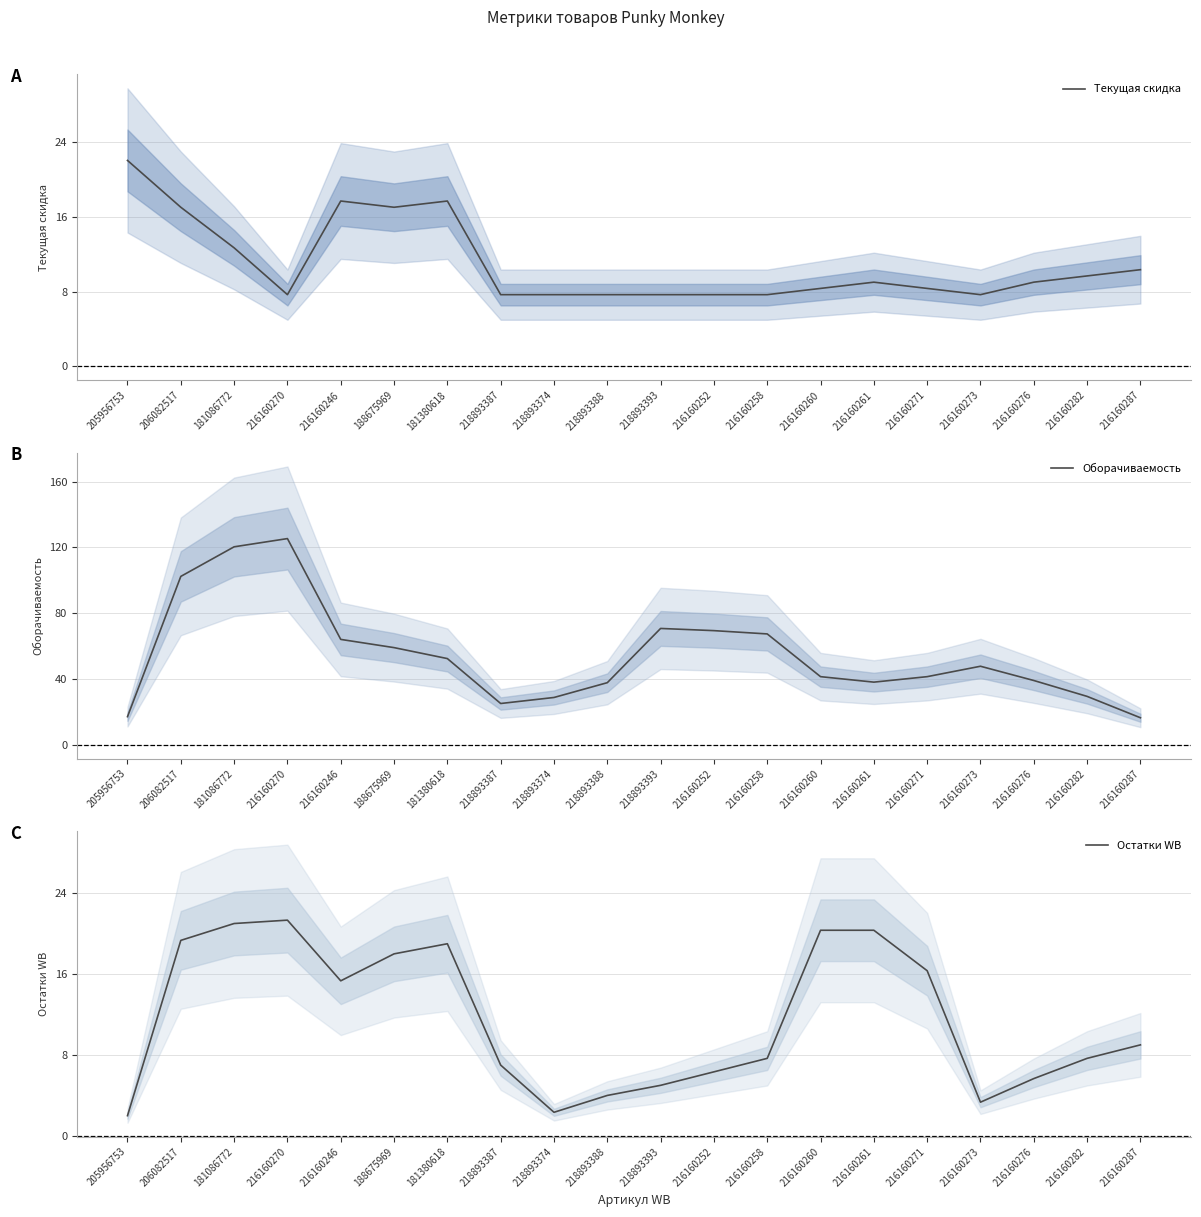

In Остатки WB, how many points are higher than both neighbors (excluding endpoints)?

2